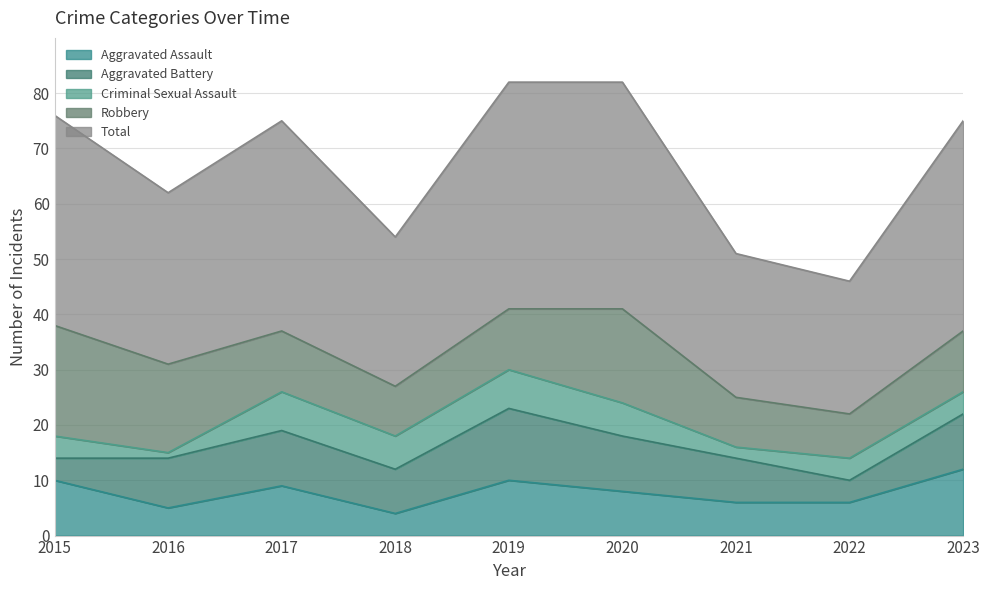

True or false: Robbery and Aggravated Assault cross at least once.

True